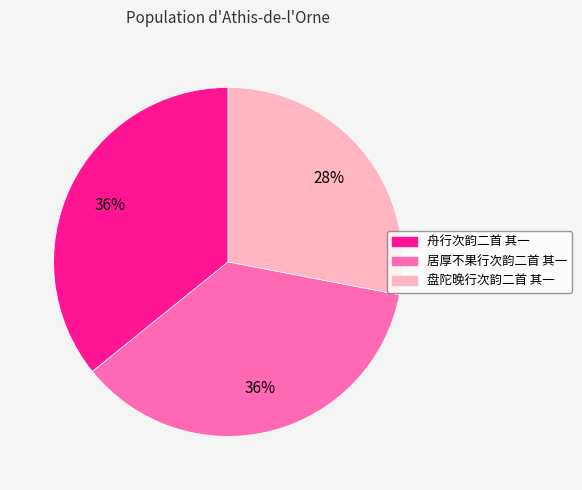

To the nearest percent, what portion does 盘陀晚行次韵二首 其一 represent?

28%